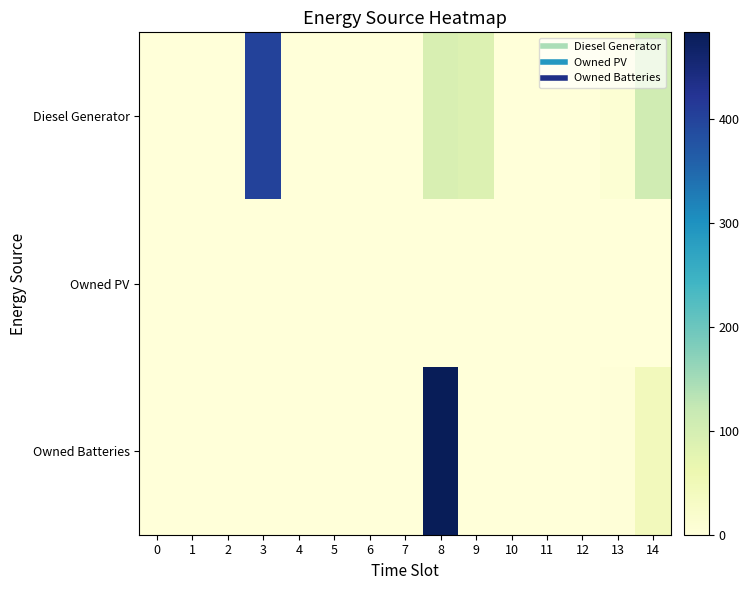

Reading left to right, list all the values displayed in this chart.

Diesel Generator: 0=0	1=0	2=0	3=400	4=0	5=0	6=0	7=0	8=94	9=88	10=1	11=0	12=0	13=8	14=106
Owned PV: 0=0	1=0	2=0	3=0	4=0	5=0	6=0	7=0	8=0	9=0	10=0	11=0	12=0	13=0	14=0
Owned Batteries: 0=0	1=0	2=0	3=0	4=0	5=0	6=0	7=0	8=483	9=0	10=0	11=0	12=0	13=2	14=45